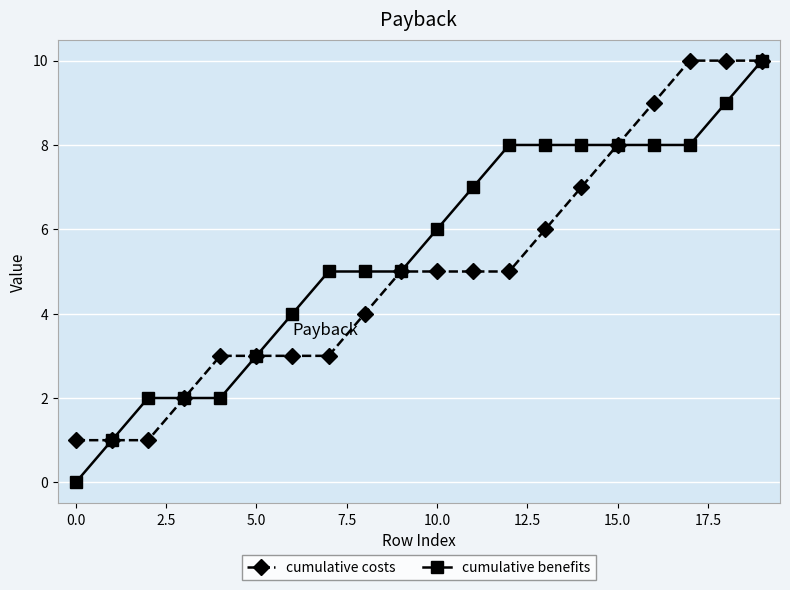

Reading left to right, what are all the values shown in this chart?

cumulative costs: 1	1	1	2	3	3	3	3	4	5	5	5	5	6	7	8	9	10	10	10
cumulative benefits: 0	1	2	2	2	3	4	5	5	5	6	7	8	8	8	8	8	8	9	10